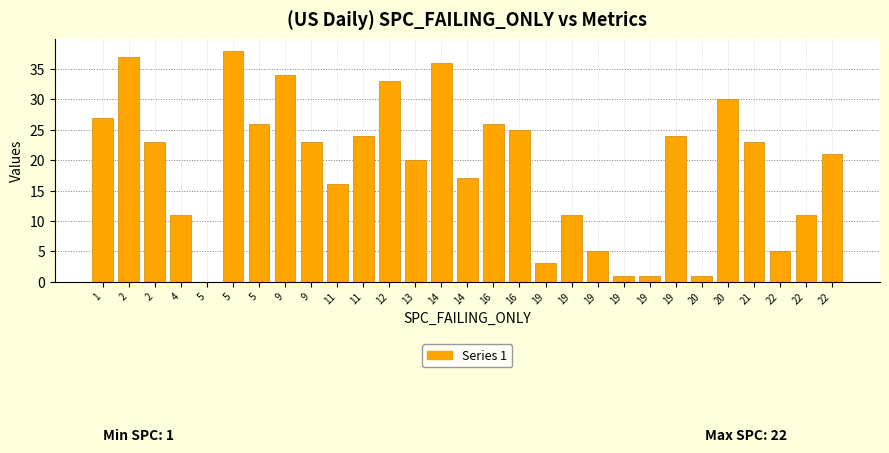

Count the number of categories in the chart.

29